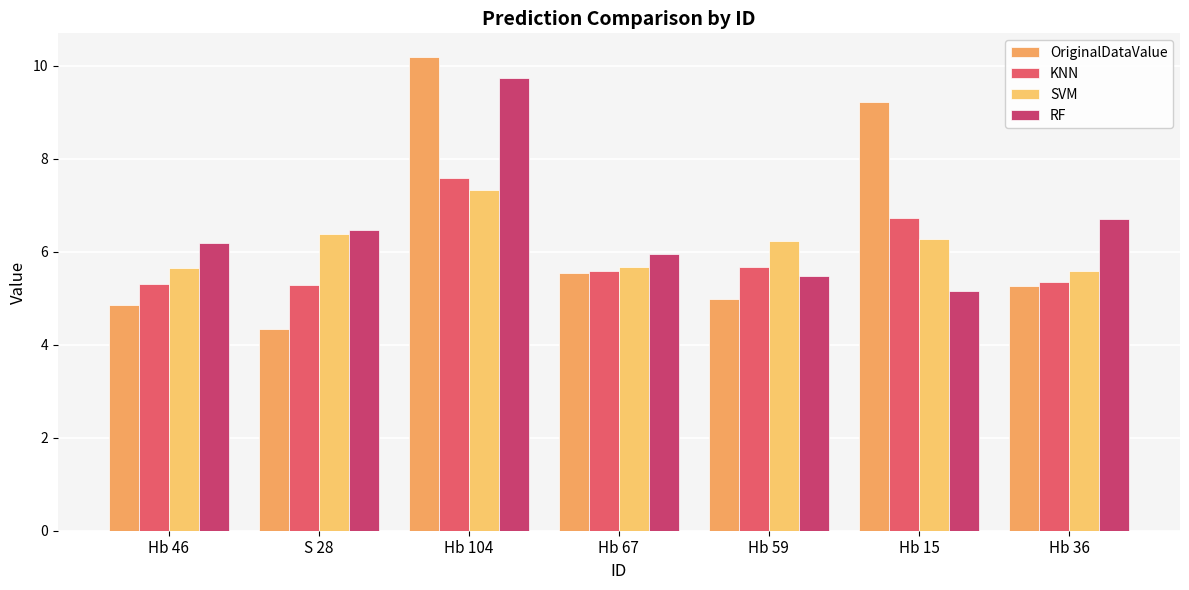

Reading left to right, list all the values displayed in this chart.

OriginalDataValue: Hb 46=4.9	S 28=4.3	Hb 104=10.2	Hb 67=5.5	Hb 59=5.0	Hb 15=9.2	Hb 36=5.3
KNN: Hb 46=5.3	S 28=5.3	Hb 104=7.6	Hb 67=5.6	Hb 59=5.7	Hb 15=6.7	Hb 36=5.3
SVM: Hb 46=5.6	S 28=6.4	Hb 104=7.3	Hb 67=5.7	Hb 59=6.2	Hb 15=6.3	Hb 36=5.6
RF: Hb 46=6.2	S 28=6.5	Hb 104=9.7	Hb 67=6.0	Hb 59=5.5	Hb 15=5.2	Hb 36=6.7